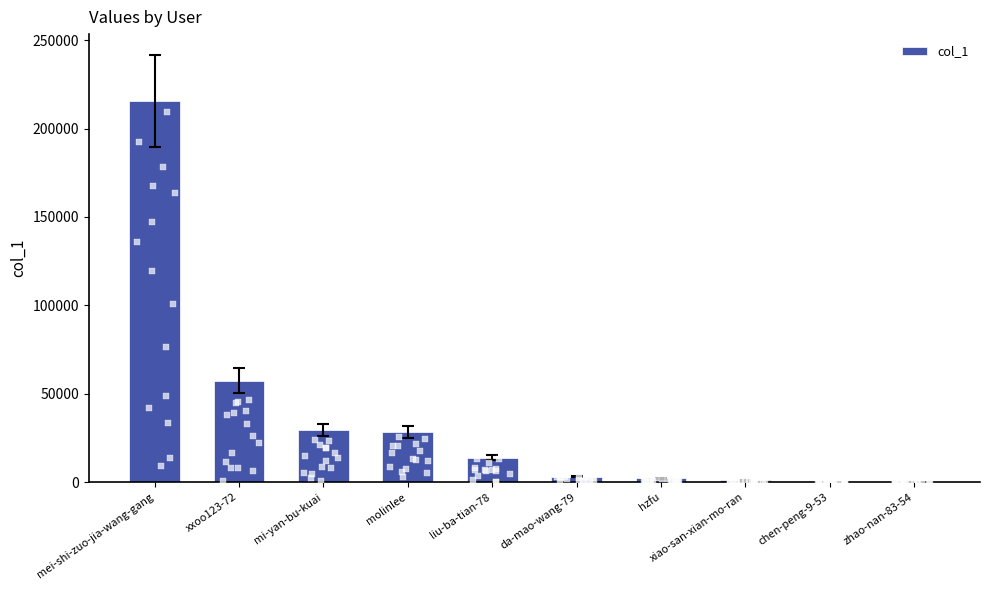

Which has a higher value, mi-yan-bu-kuai or xiao-san-xian-mo-ran?

mi-yan-bu-kuai